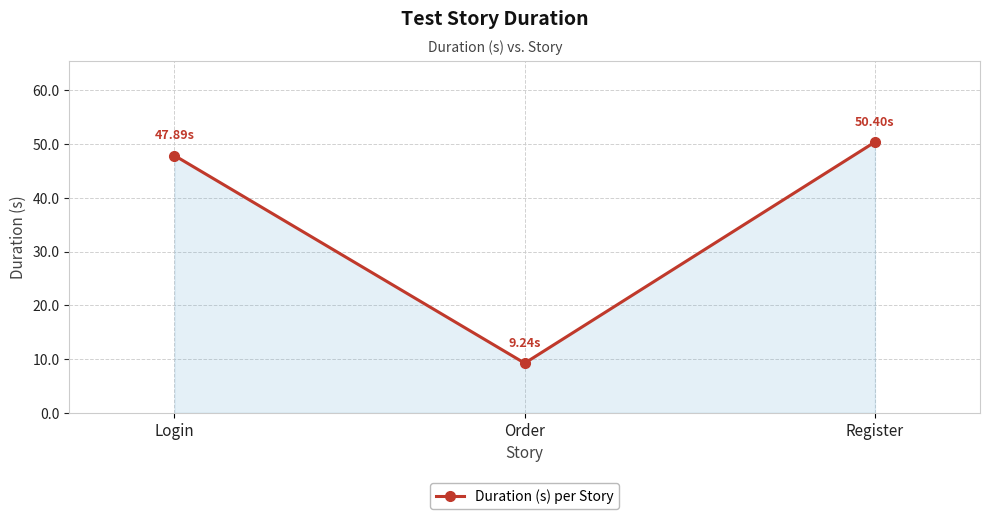

What is the smallest value displayed?

9.2